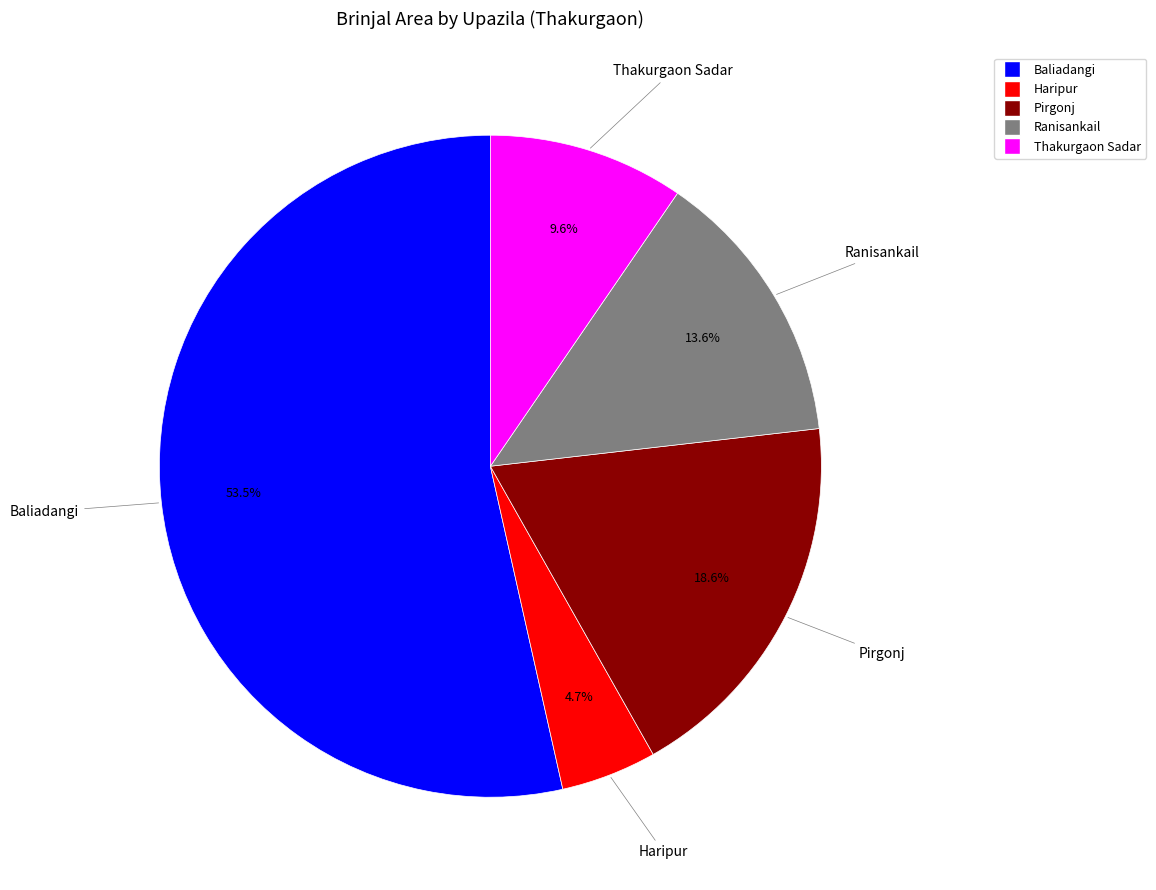

Which slice represents more than half of the pie?

Baliadangi